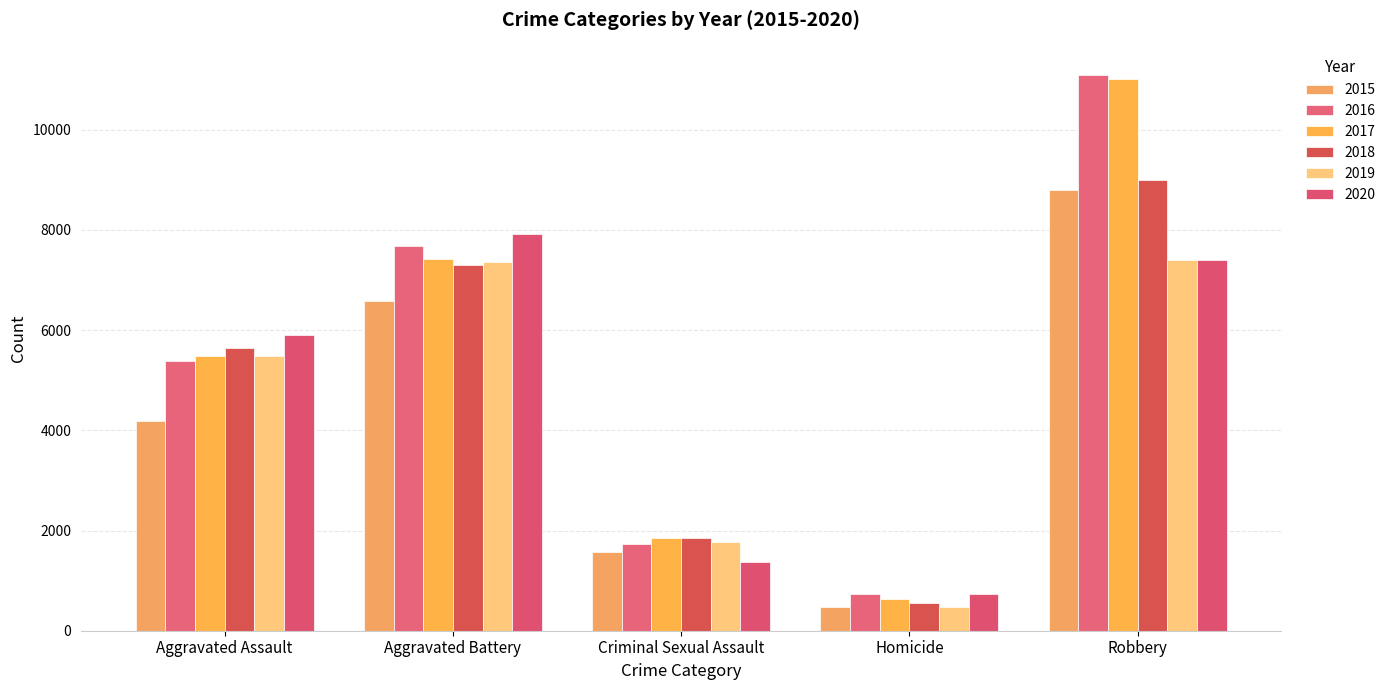

At which category does the chart reach its peak across all series?

Robbery